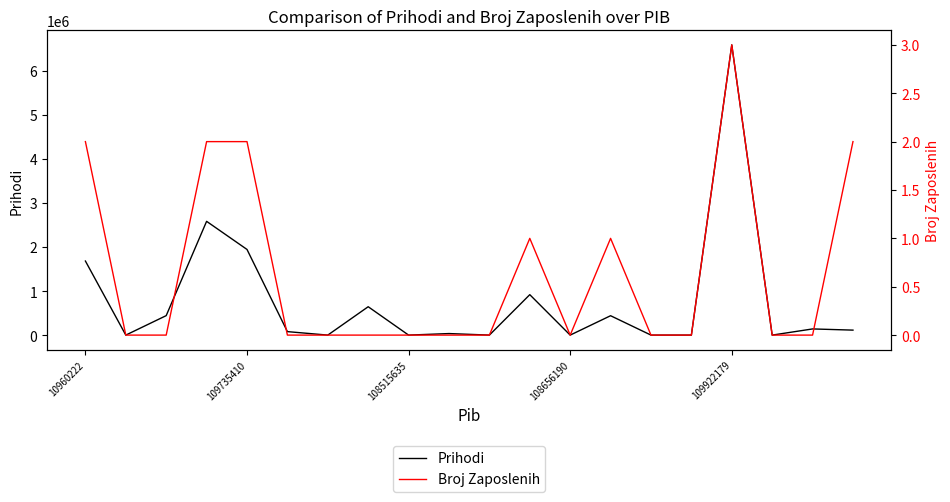

Reading right to left, transcribe all the data shown in this chart.

Prihodi: 113000	140000	0	6587000	0	0	440000	0	918000	0	35000	0	644000	0	79000	1944000	2582000	442000	0	1681000
Broj Zaposlenih: 2	0	0	3	0	0	1	0	1	0	0	0	0	0	0	2	2	0	0	2